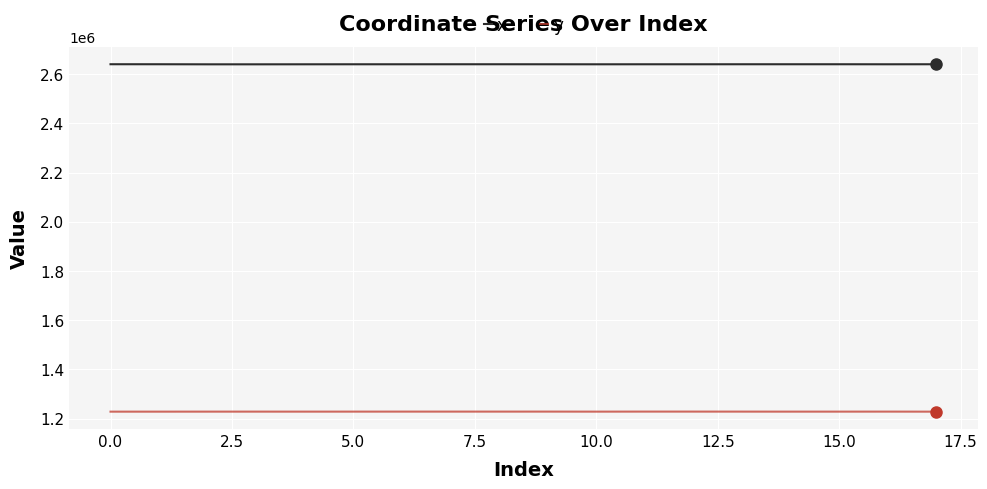

True or false: x and y cross at least once.

False